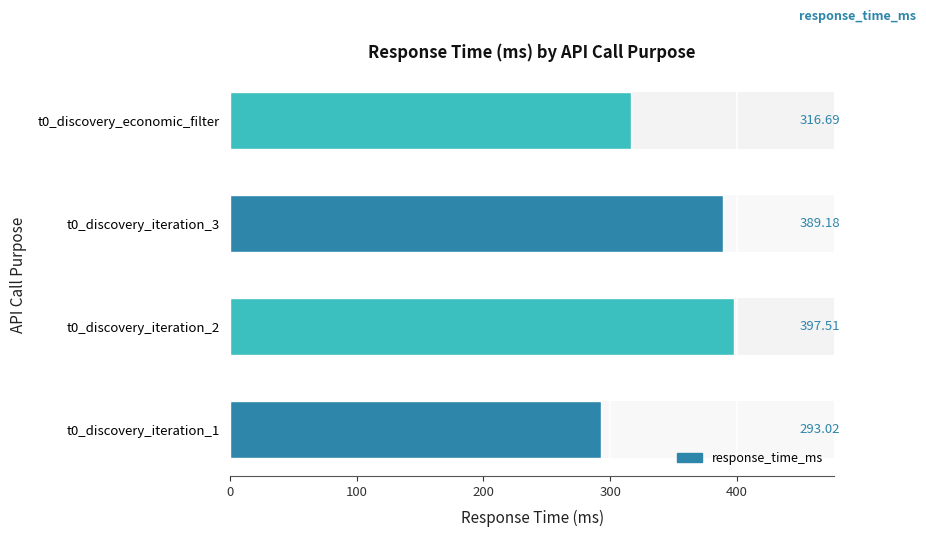

The chart shows a value of 131.8 at t0_discovery_iteration_3. True or false?

False